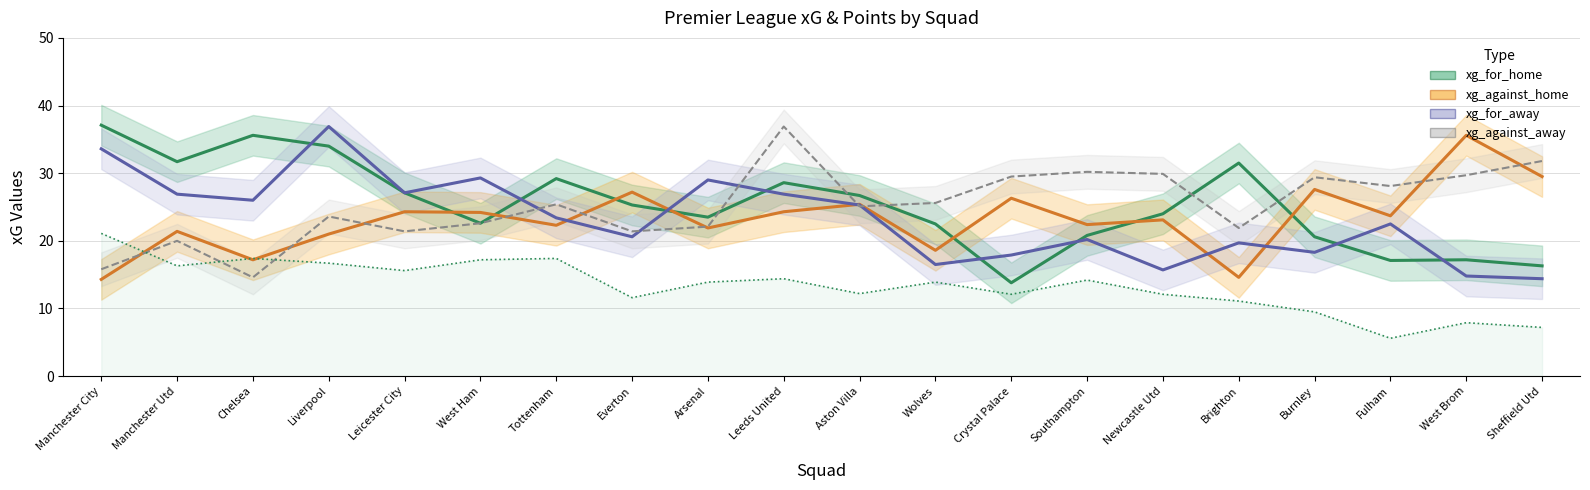

What is the difference between the highest and lowest values at Sheffield Utd?

24.6